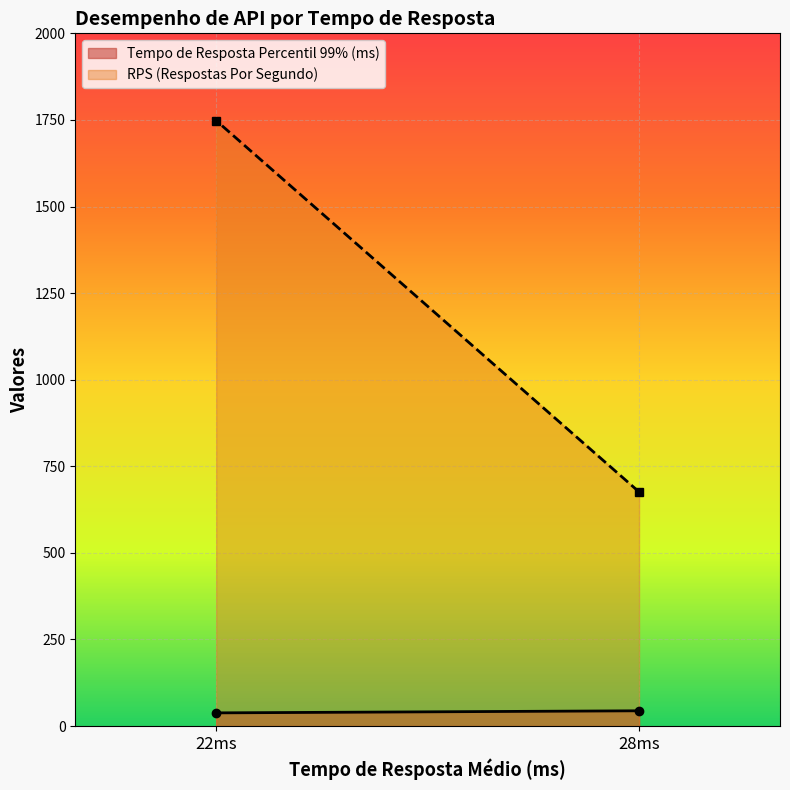

At which label does RPS (Respostas Por Segundo) reach its minimum?

28ms